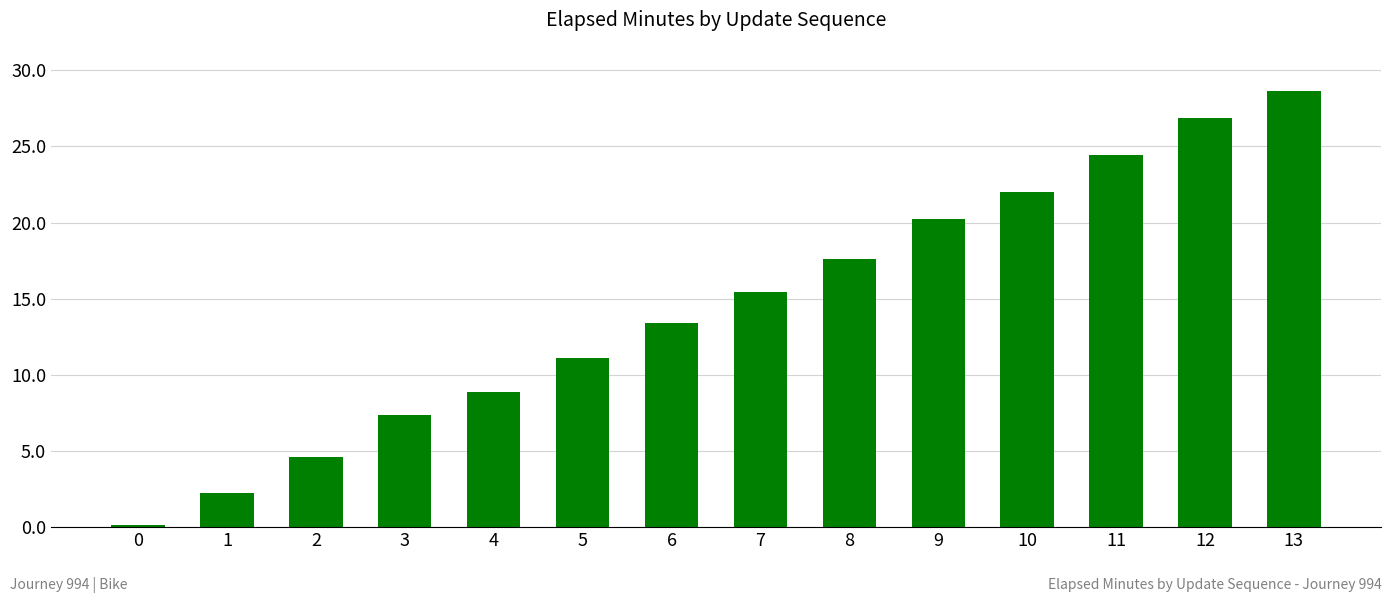

What is the difference between the maximum and minimum values?

28.5